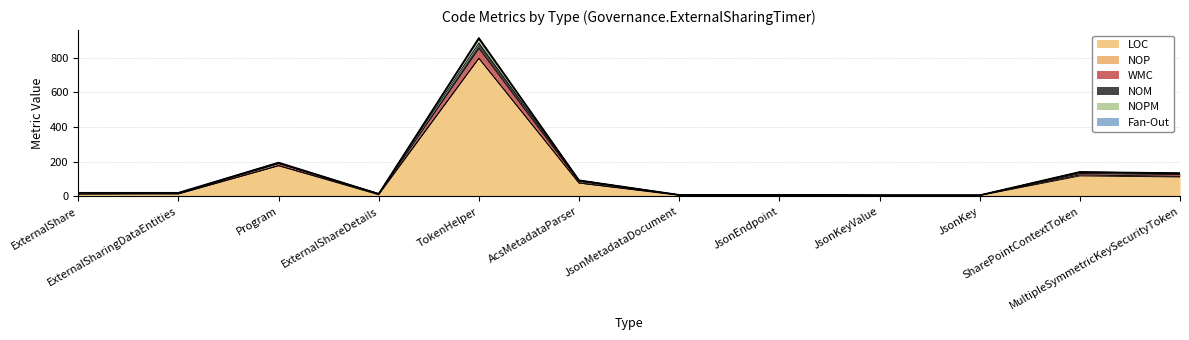

What is the maximum value for LOC?

796